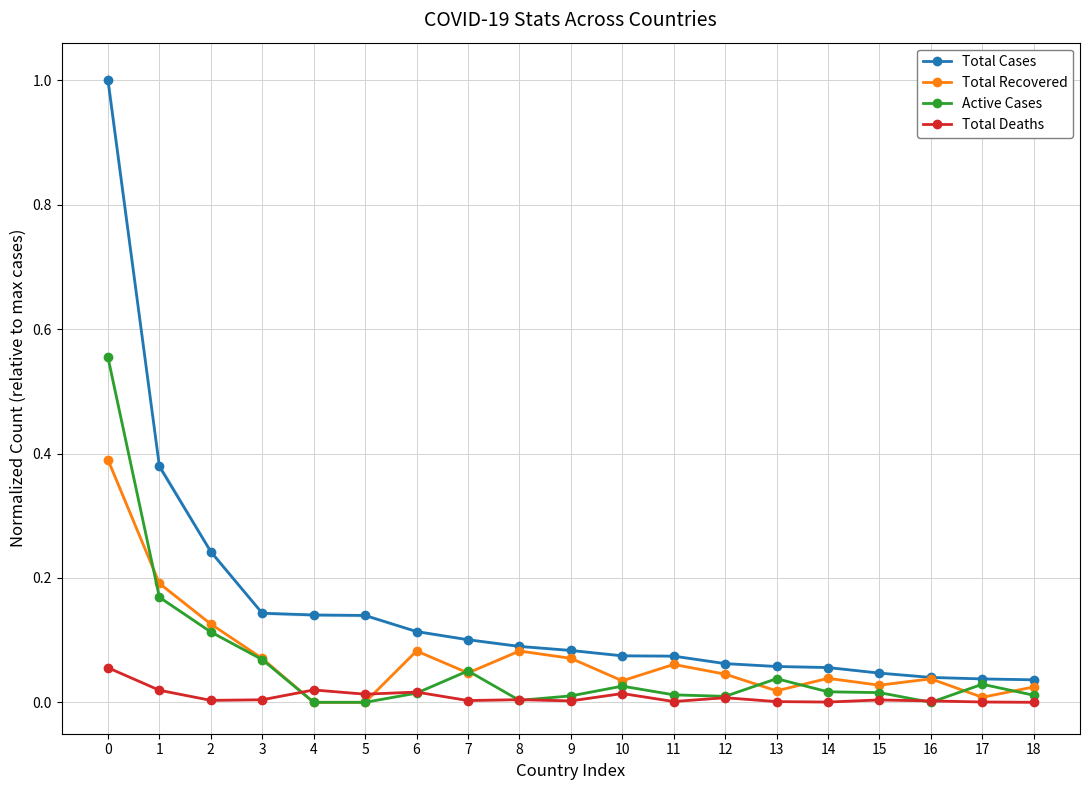

Reading left to right, what are all the values shown in this chart?

Total Cases: 0=1.0	1=0.4	2=0.2	3=0.1	4=0.1	5=0.1	6=0.1	7=0.1	8=0.1	9=0.1	10=0.1	11=0.1	12=0.1	13=0.1	14=0.1	15=0.0	16=0.0	17=0.0	18=0.0
Total Recovered: 0=0.4	1=0.2	2=0.1	3=0.1	4=0.0	5=0.0	6=0.1	7=0.0	8=0.1	9=0.1	10=0.0	11=0.1	12=0.0	13=0.0	14=0.0	15=0.0	16=0.0	17=0.0	18=0.0
Active Cases: 0=0.6	1=0.2	2=0.1	3=0.1	4=0.0	5=0.0	6=0.0	7=0.1	8=0.0	9=0.0	10=0.0	11=0.0	12=0.0	13=0.0	14=0.0	15=0.0	16=0.0	17=0.0	18=0.0
Total Deaths: 0=0.1	1=0.0	2=0.0	3=0.0	4=0.0	5=0.0	6=0.0	7=0.0	8=0.0	9=0.0	10=0.0	11=0.0	12=0.0	13=0.0	14=0.0	15=0.0	16=0.0	17=0.0	18=0.0